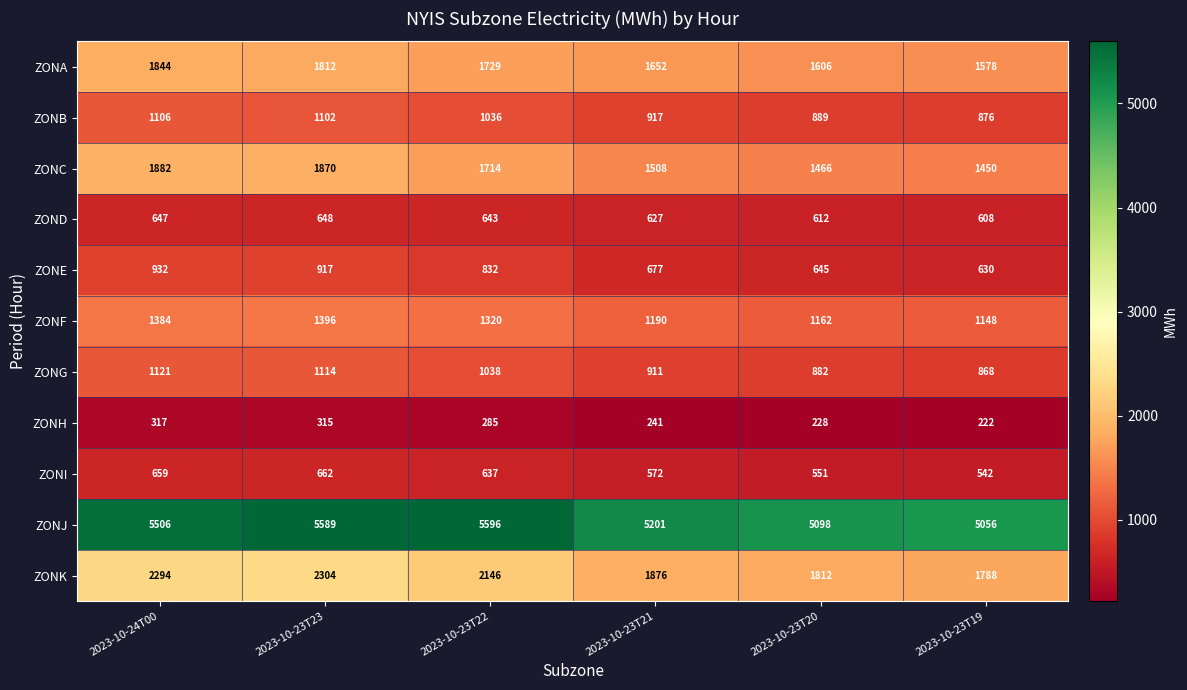

At which category is the sum across all series the highest?

2023-10-23T23